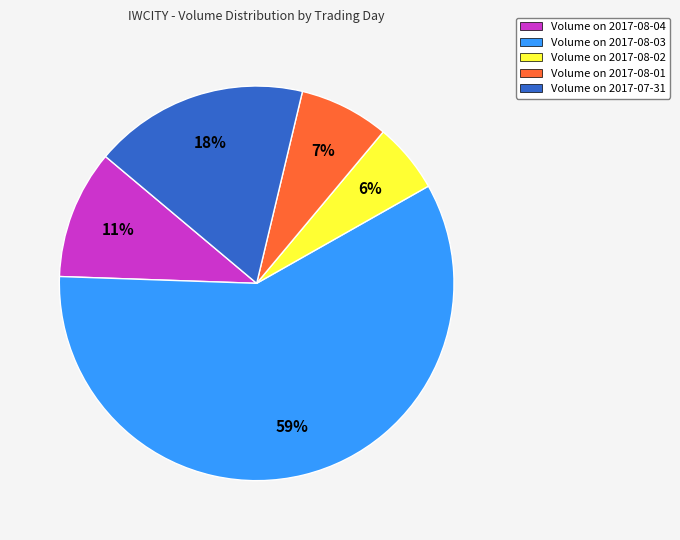

Does Volume on 2017-08-01 account for over 50% of the chart?

No